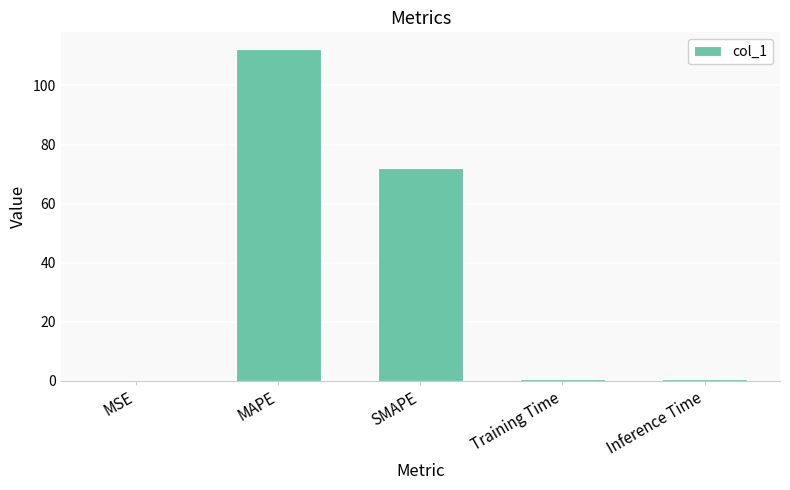

Which label corresponds to the largest value in the chart?

MAPE